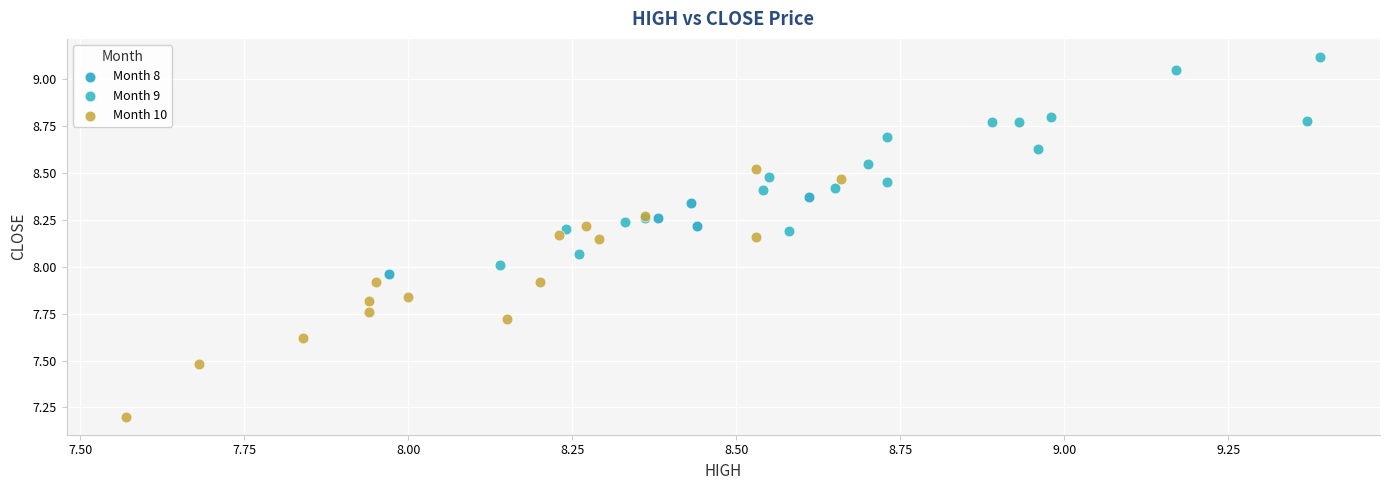

Which series reaches the minimum Y coordinate?

Month 10